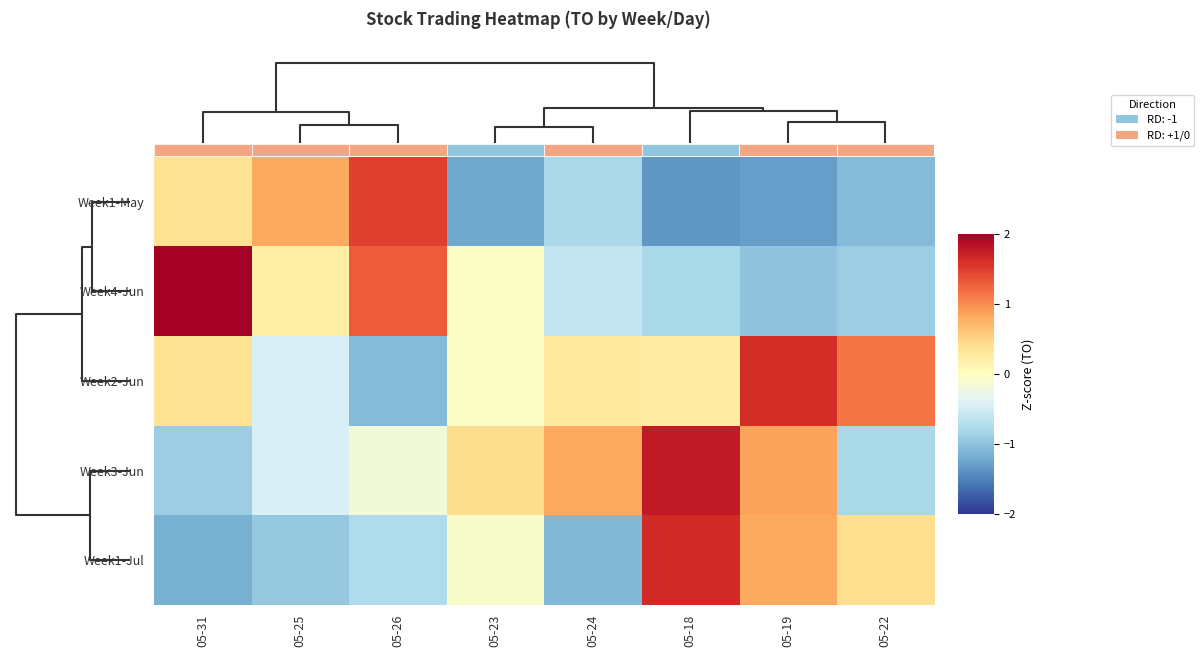

Reading left to right, list all the values displayed in this chart.

Week1-May: 05-31=0.4	05-25=0.8	05-26=1.5	05-23=-1.2	05-24=-0.8	05-18=-1.3	05-19=-1.3	05-22=-1.1
Week4-Jun: 05-31=2.5	05-25=0.2	05-26=1.3	05-23=-0.0	05-24=-0.6	05-18=-0.8	05-19=-1.0	05-22=-0.9
Week2-Jun: 05-31=0.4	05-25=-0.4	05-26=-1.1	05-23=-0.1	05-24=0.3	05-18=0.2	05-19=1.6	05-22=1.1
Week3-Jun: 05-31=-0.9	05-25=-0.5	05-26=-0.2	05-23=0.4	05-24=0.8	05-18=1.8	05-19=0.9	05-22=-0.8
Week1-Jul: 05-31=-1.2	05-25=-0.9	05-26=-0.8	05-23=-0.1	05-24=-1.1	05-18=1.6	05-19=0.8	05-22=0.4